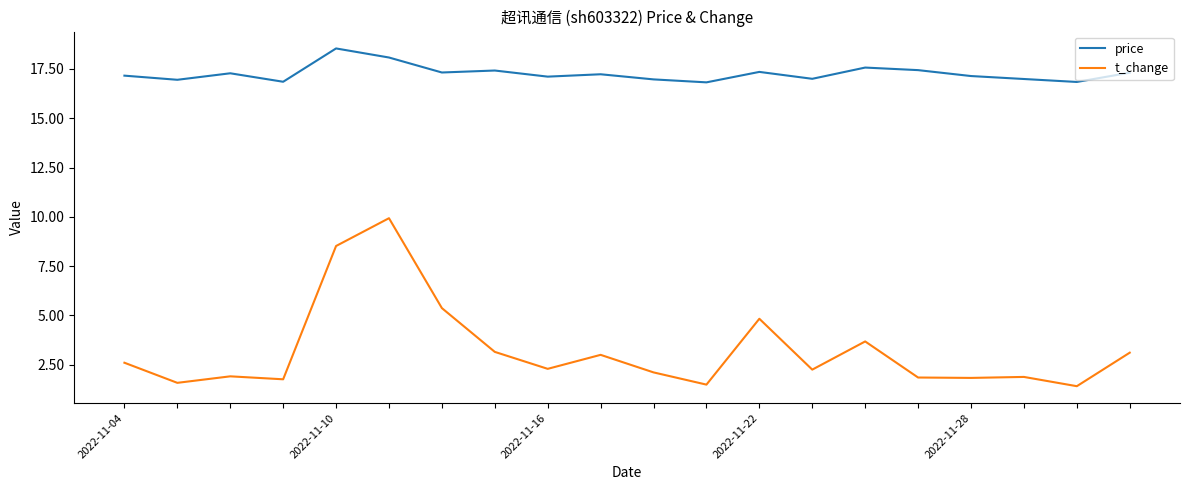

True or false: t_change and price intersect in this chart.

False